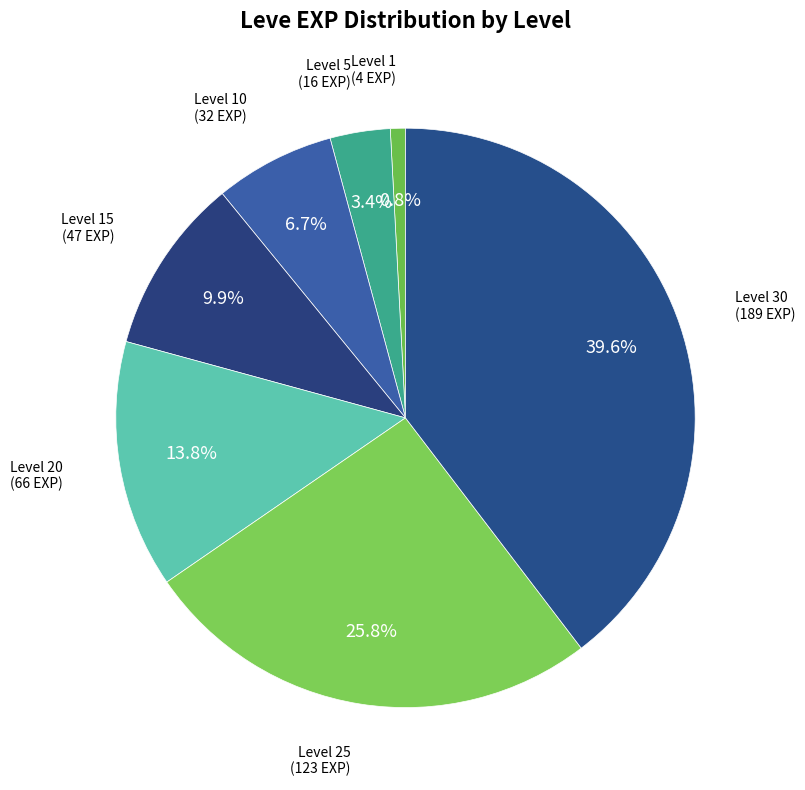

Which slice is the smallest?

Level 1